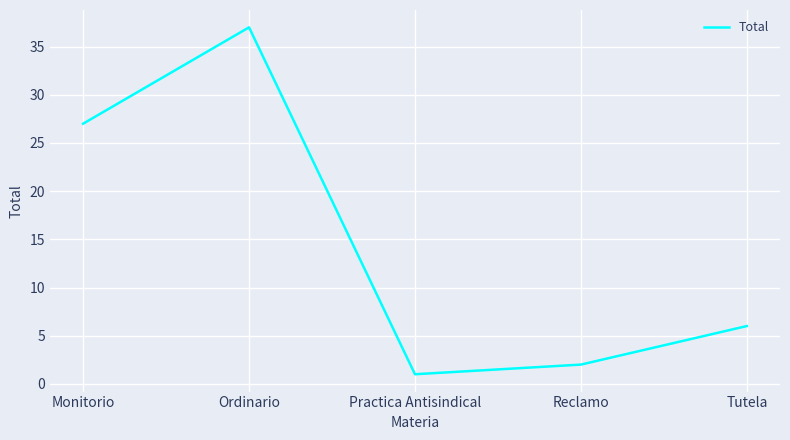

List the labels in order of value, smallest first.

Practica Antisindical, Reclamo, Tutela, Monitorio, Ordinario